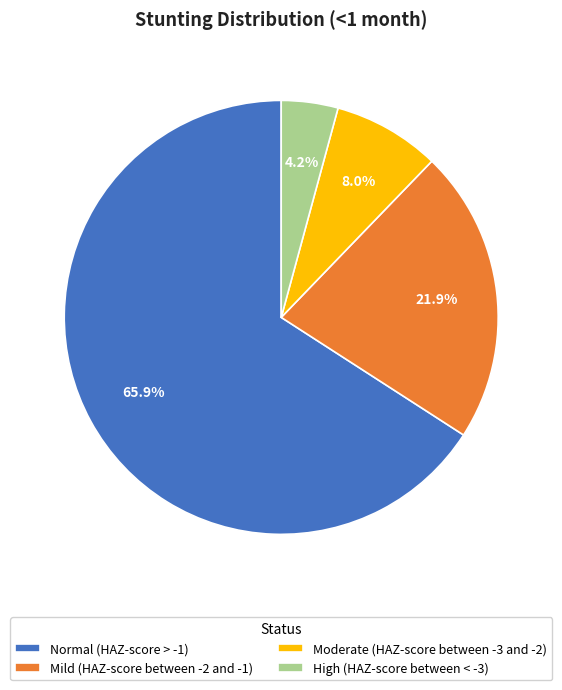

To the nearest percent, what percentage of the pie is High (HAZ-score between < -3)?

4%